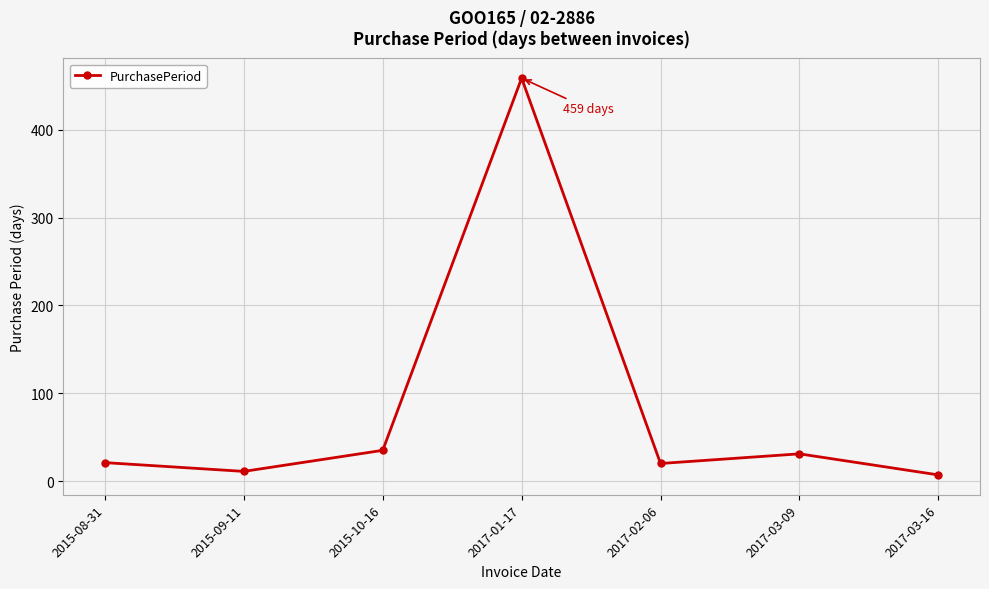

Read the value at 2015-10-16, to the nearest 5.

35